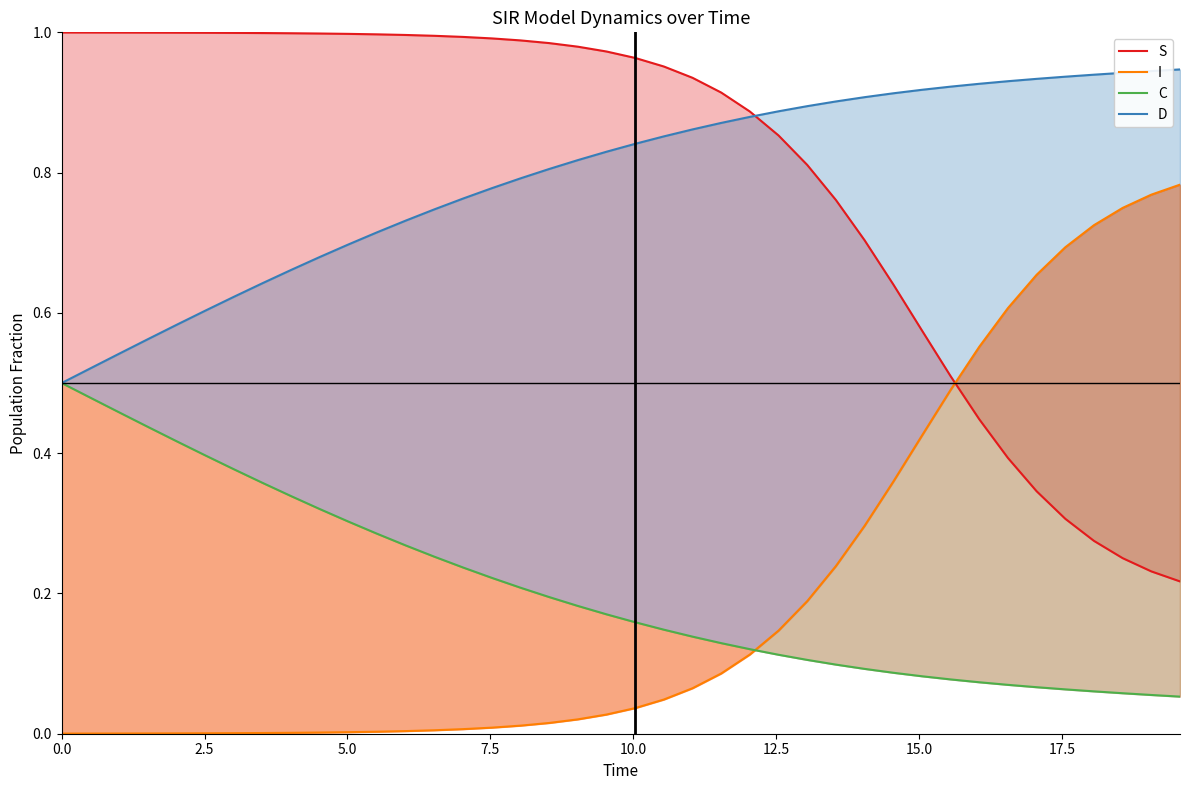

True or false: I has more than 0 points higher than both neighbors.

False